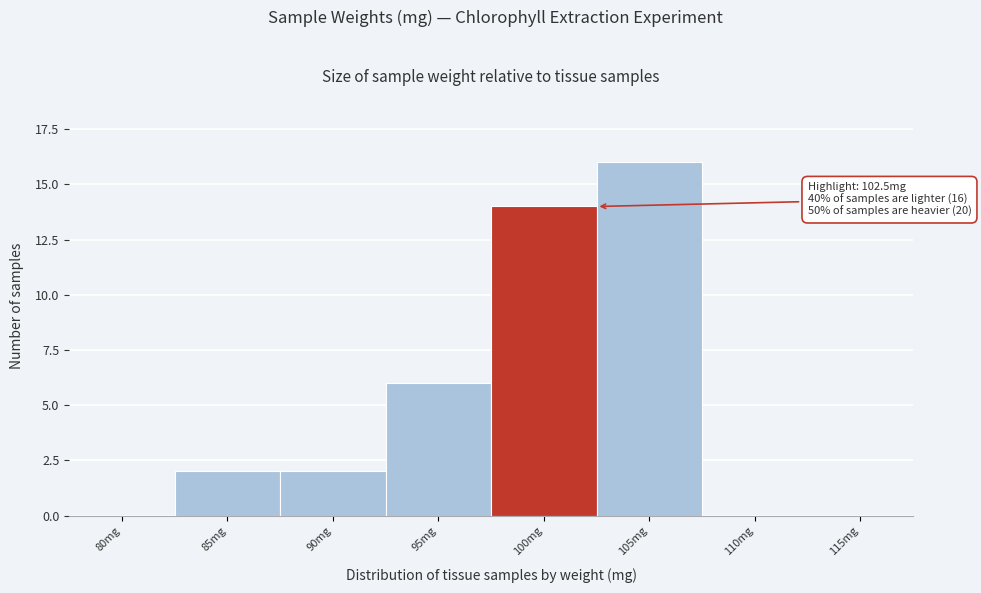

Reading right to left, what are all the values shown in this chart?

115mg=0	110mg=0	105mg=16	100mg=14	95mg=6	90mg=2	85mg=2	80mg=0